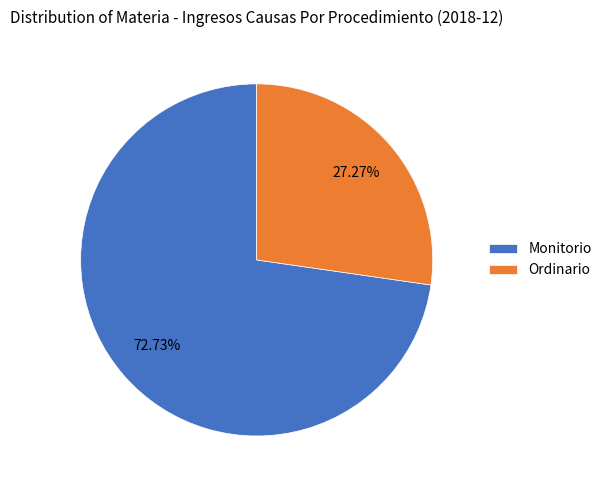

To the nearest percent, what is the combined percentage of Monitorio and Ordinario?

100%